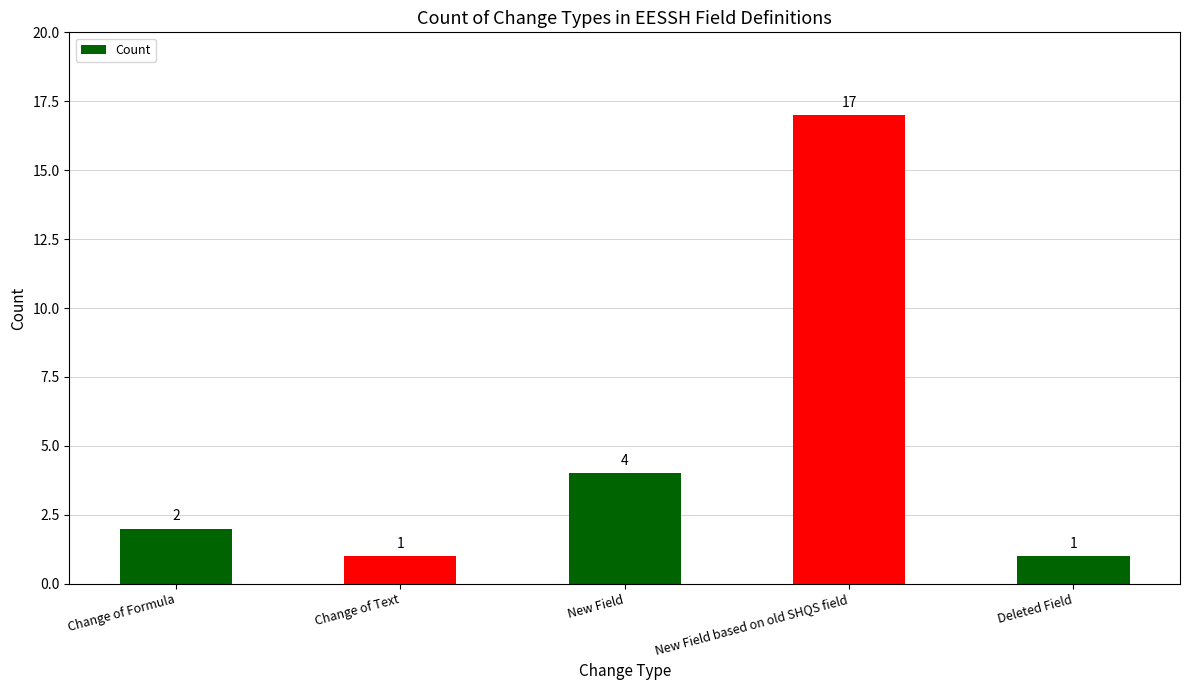

Which has a higher value, Deleted Field or New Field?

New Field